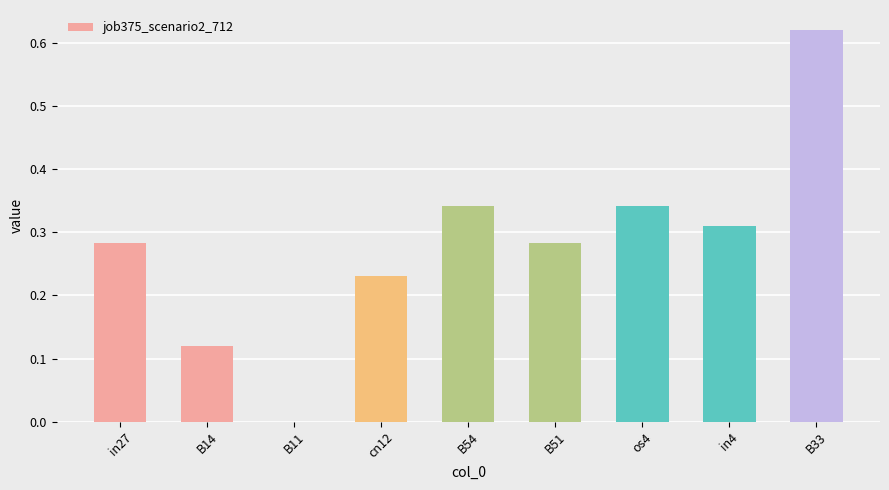

Is it true that the value at B54 is 0.5?

False